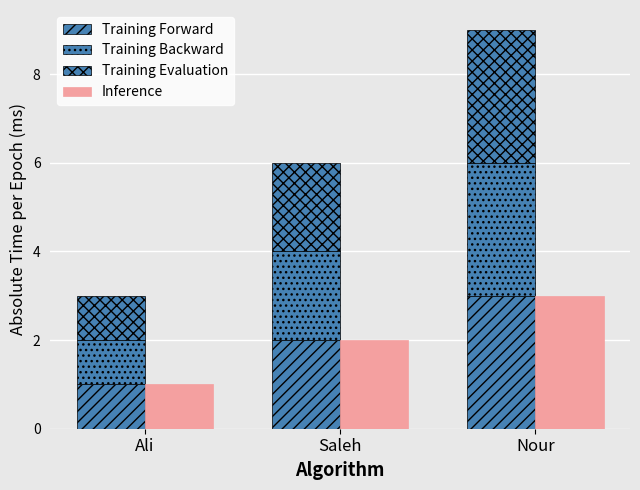

How many bars are there in each group?

4